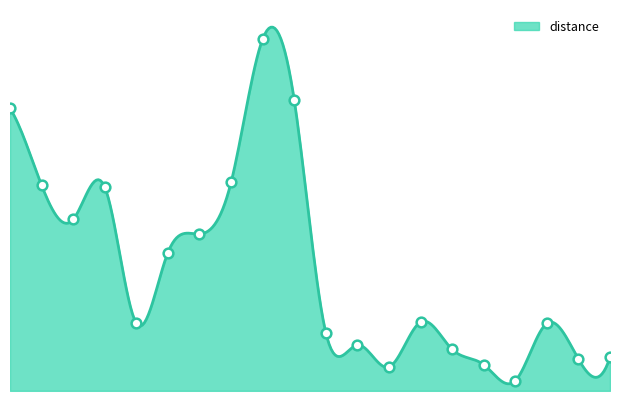

True or false: the data shows 5274 at 1107.

True